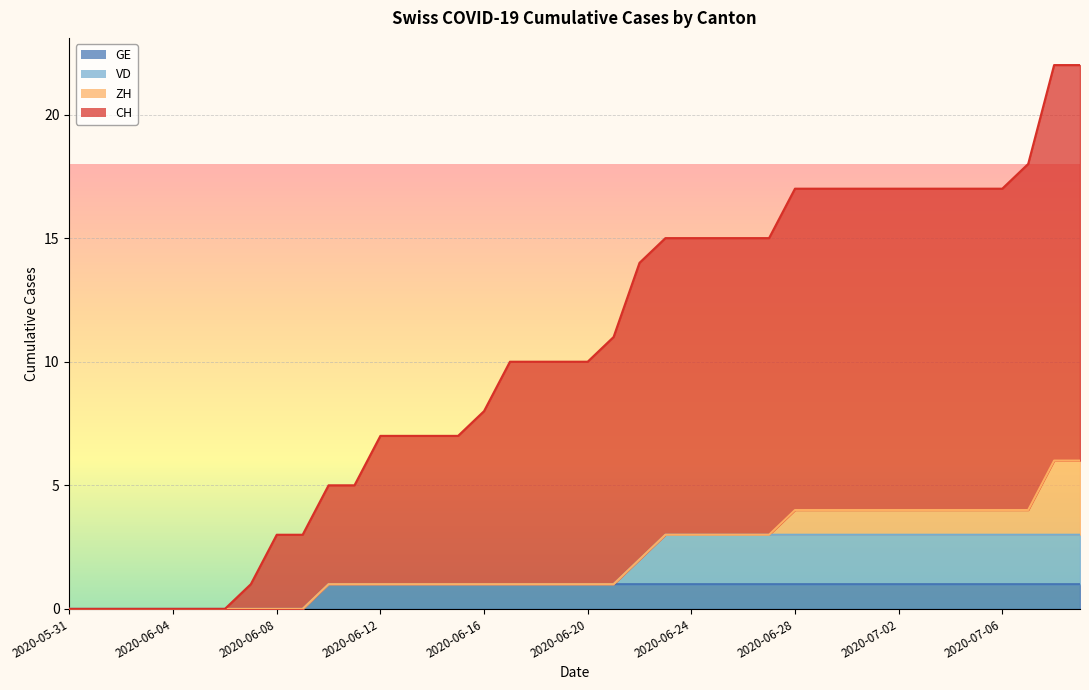

What position from the right is 2020-07-05?

5